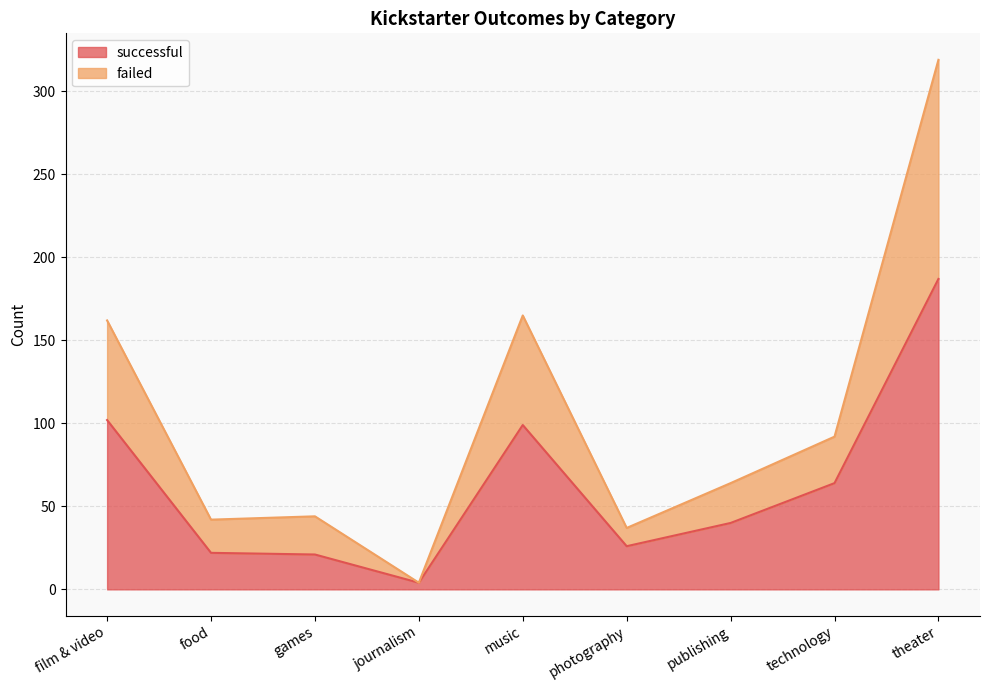

What is the total value across all series at film & video?

162